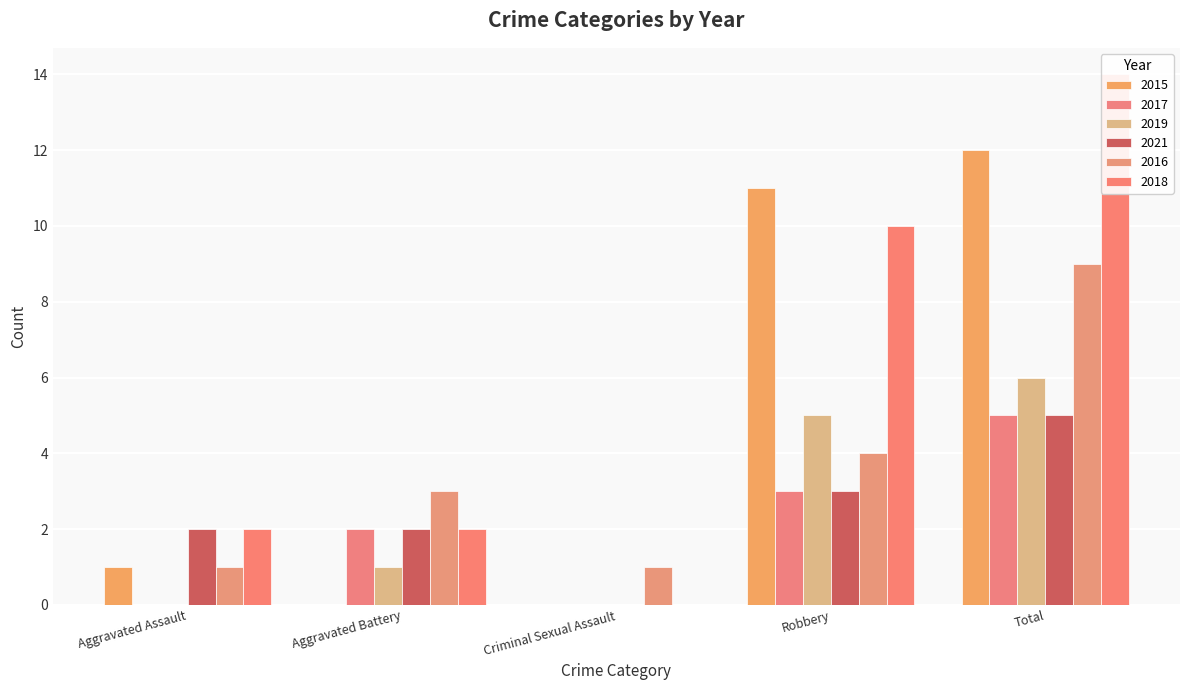

What is the difference between the highest and lowest values at Aggravated Battery?

3